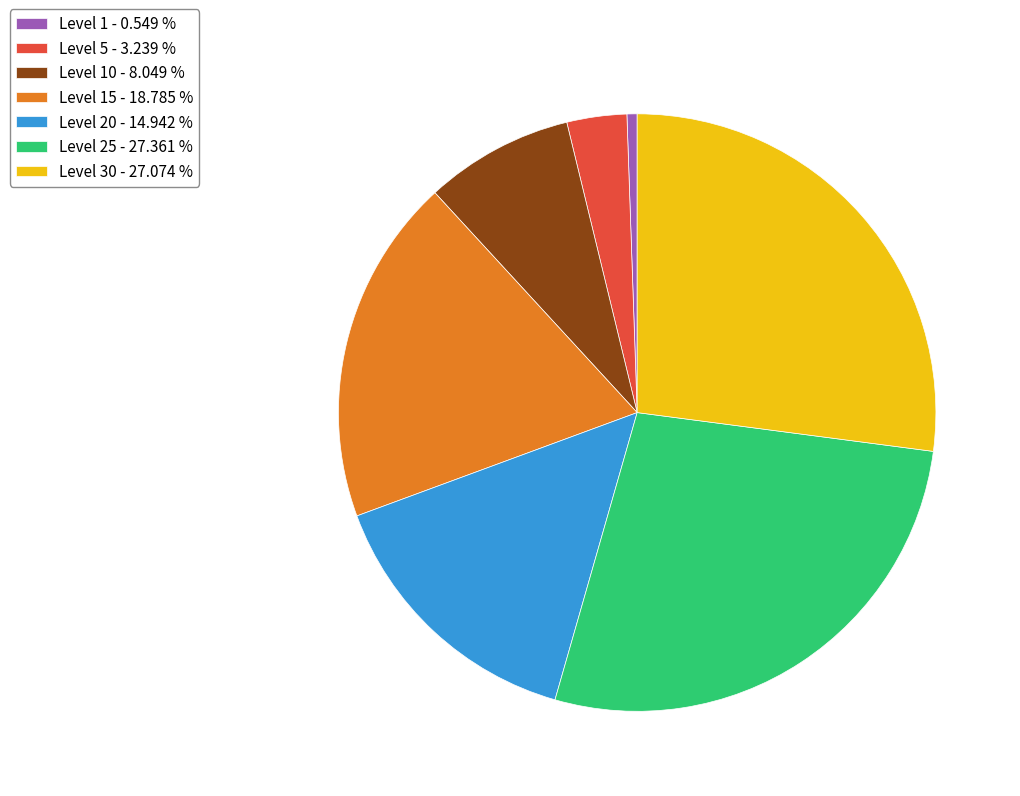

Between Level 5 - 3.239 % and Level 25 - 27.361 %, which is larger?

Level 25 - 27.361 %